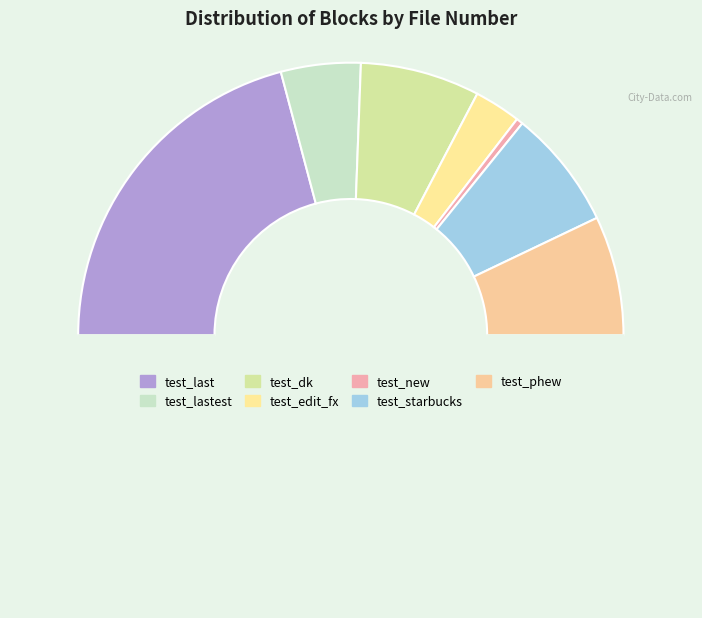

Count the number of slices in the pie.

8